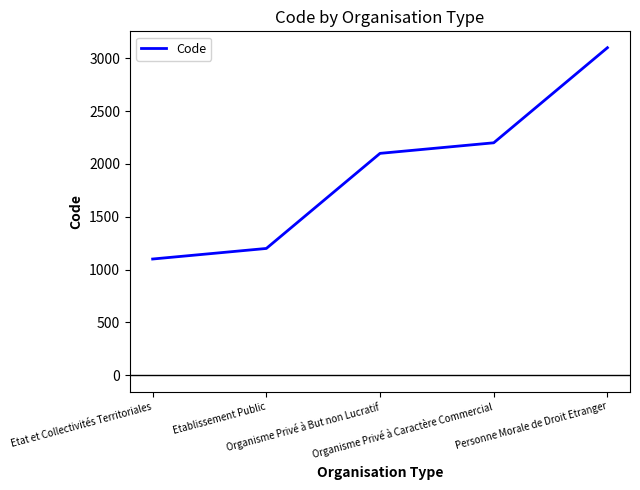

Which label corresponds to the smallest value in the chart?

Etat et Collectivités Territoriales